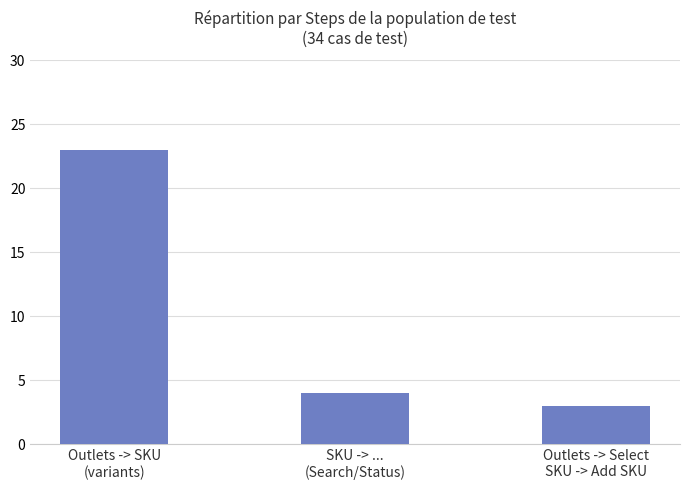

What position from the right is Outlets -> SKU
(variants)?

3